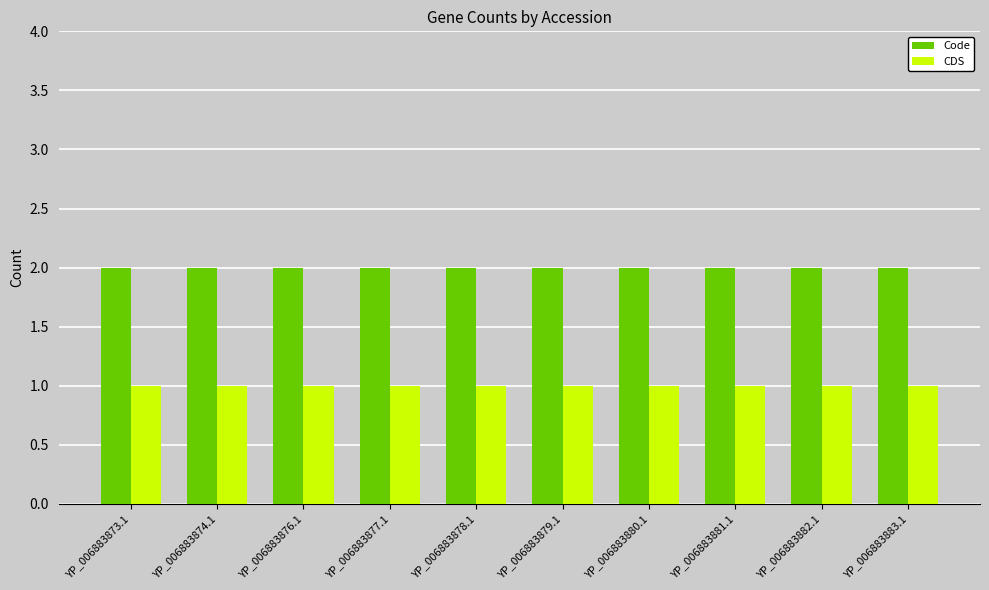

How many bars are there in total?

20